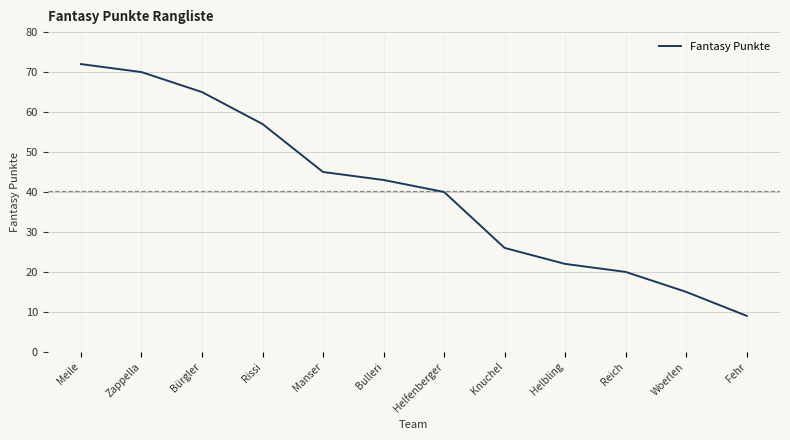

What is the difference between the values at Bürgler and Reich?

45